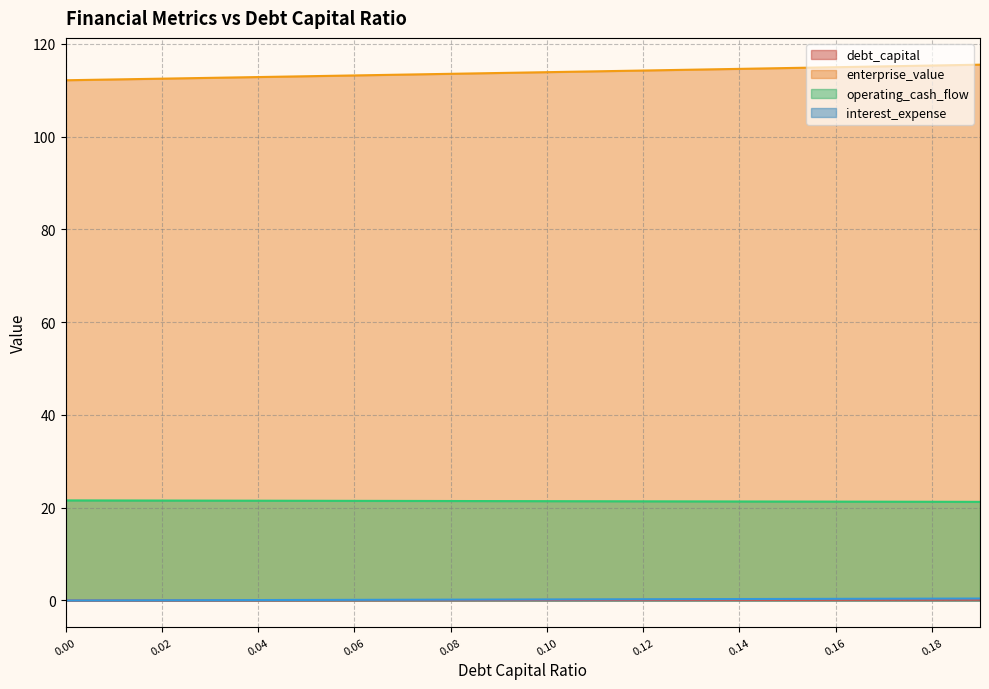

What is the label of the 18th point from the right?

0.02